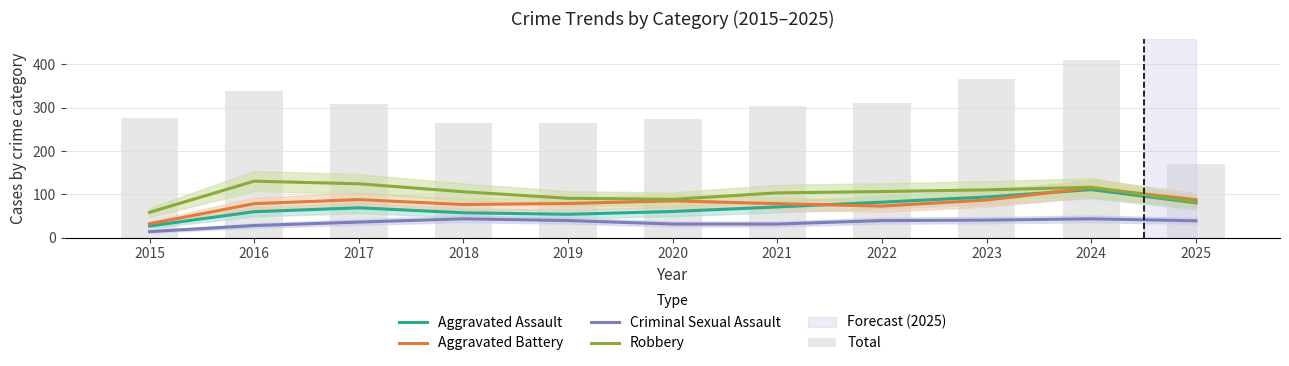

Reading left to right, extract all data points from this chart.

Aggravated Assault: 27.0	60.0	69.0	57.5	54.0	60.5	71.0	82.0	94.0	111.0	80.5
Aggravated Battery: 32.0	78.5	88.0	76.5	79.0	85.0	78.5	73.0	87.0	115.0	87.5
Criminal Sexual Assault: 14.0	28.0	36.0	43.5	39.5	31.5	31.5	39.5	40.5	43.5	39.0
Robbery: 58.5	130.5	124.5	106.0	91.0	88.5	103.5	106.5	110.5	116.5	82.0
Total: 276.0	339.0	309.0	265.0	264.0	273.0	304.0	310.0	367.0	410.0	170.0